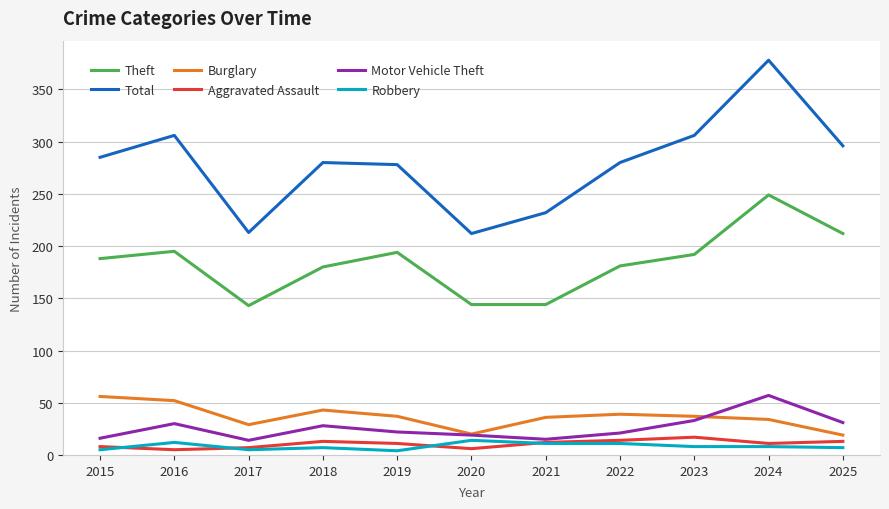

At which category is the sum across all series the highest?

2024